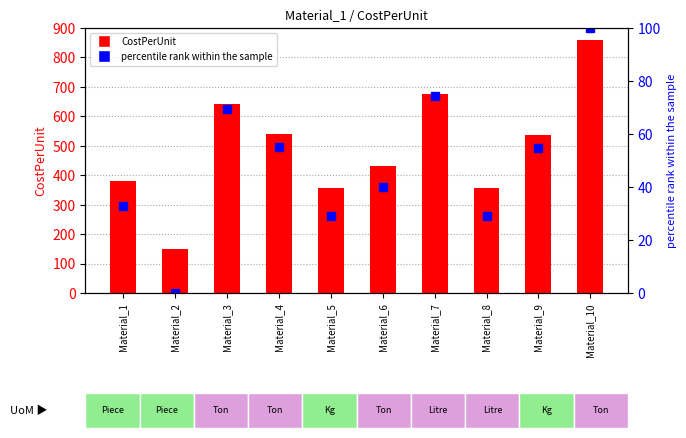

What is the value of the CostPerUnit bar at the 2nd from the left?

150.0